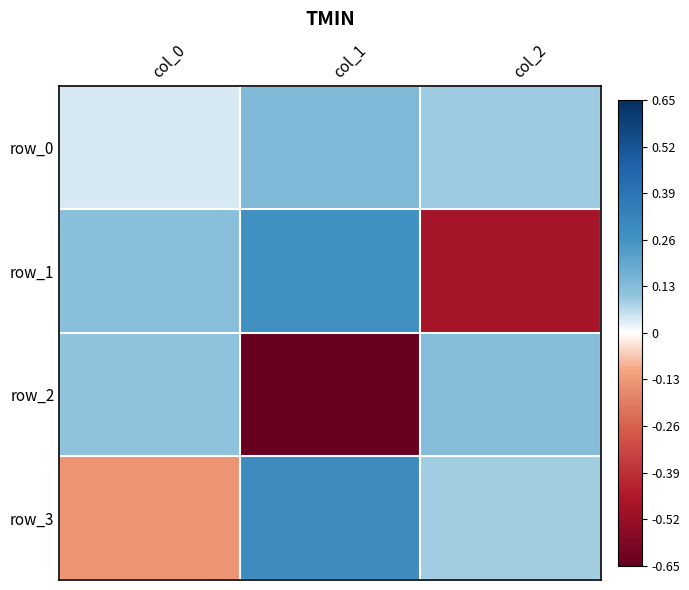

Reading left to right, list all the values displayed in this chart.

row_0: 0.0	0.1	0.1
row_1: 0.1	0.3	-0.5
row_2: 0.1	-0.7	0.1
row_3: -0.1	0.3	0.1